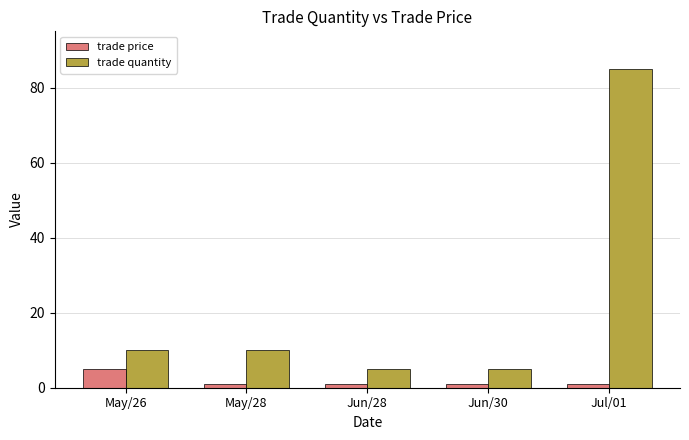

How many categories are shown in the chart?

5